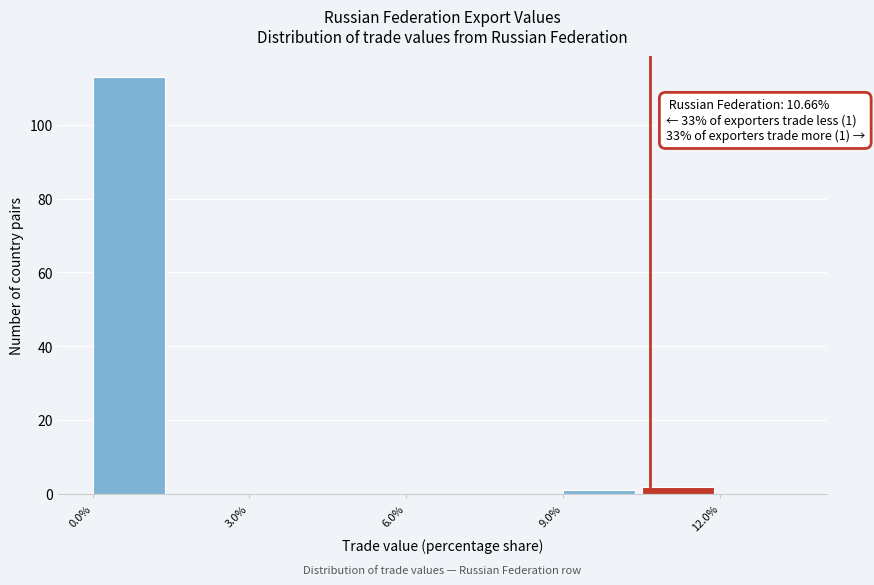

Read against the x-axis, roughly where is the centre of the tallest bar?

0.5